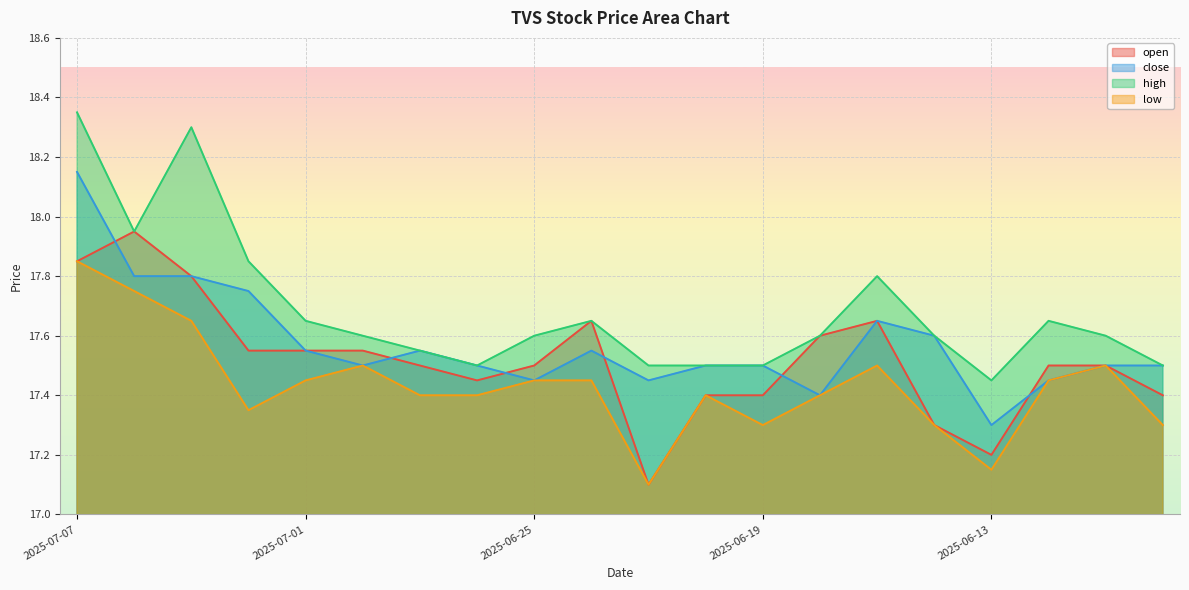

The low series shows 7.8 at 2025-06-20. True or false?

False